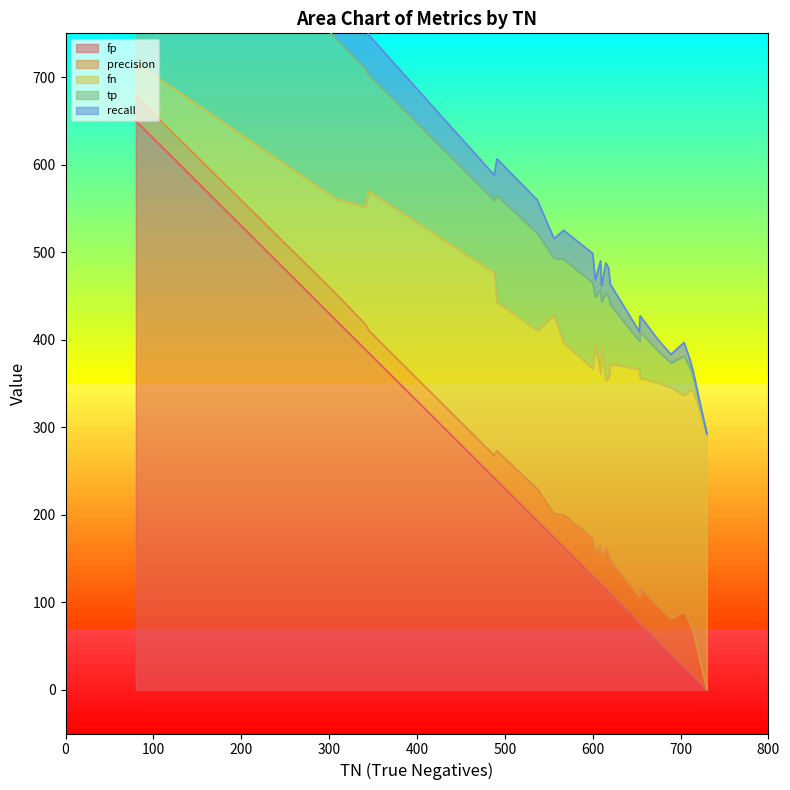

What is the maximum value for fp?

650